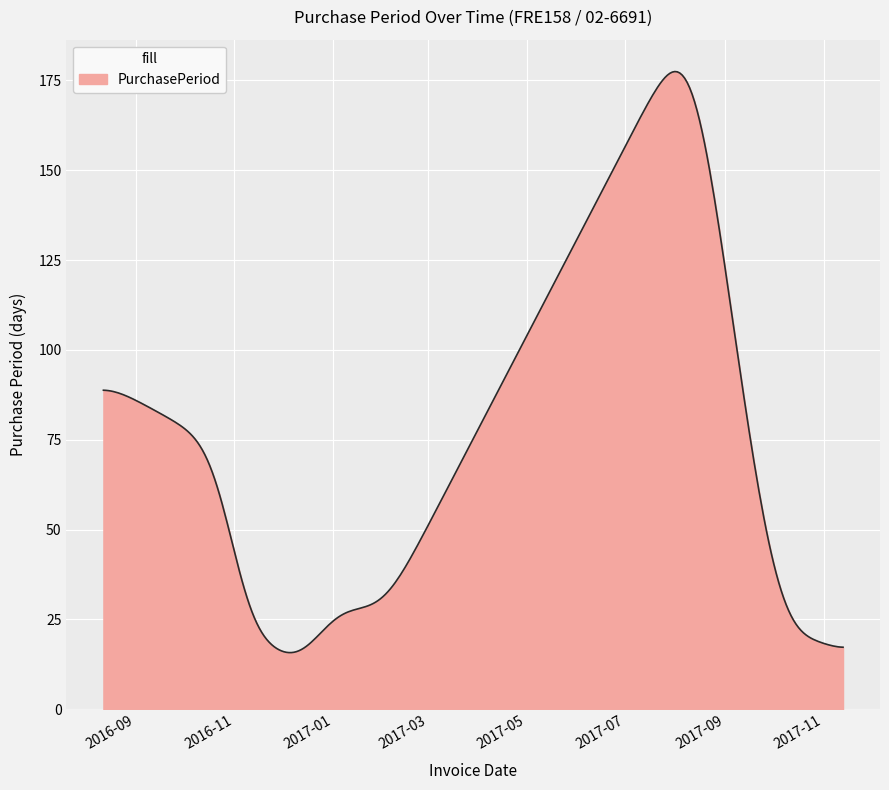

What is the difference between the maximum and minimum values?

161.7